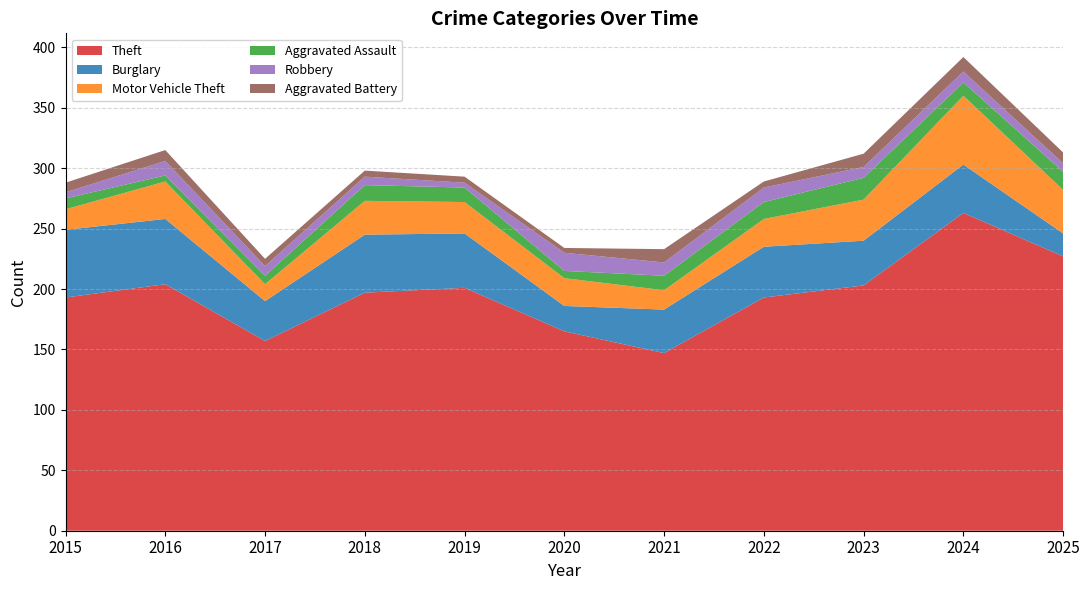

Reading left to right, what are all the values shown in this chart?

Theft: 2015=193	2016=204	2017=157	2018=197	2019=201	2020=165	2021=147	2022=193	2023=203	2024=263	2025=227
Burglary: 2015=56	2016=54	2017=33	2018=48	2019=45	2020=21	2021=36	2022=42	2023=37	2024=40	2025=19
Motor Vehicle Theft: 2015=17	2016=31	2017=14	2018=28	2019=26	2020=23	2021=16	2022=23	2023=34	2024=57	2025=36
Aggravated Assault: 2015=9	2016=5	2017=7	2018=13	2019=12	2020=6	2021=12	2022=14	2023=18	2024=11	2025=15
Robbery: 2015=5	2016=12	2017=8	2018=7	2019=4	2020=15	2021=11	2022=12	2023=9	2024=9	2025=7
Aggravated Battery: 2015=8	2016=9	2017=6	2018=5	2019=5	2020=4	2021=11	2022=5	2023=11	2024=12	2025=9